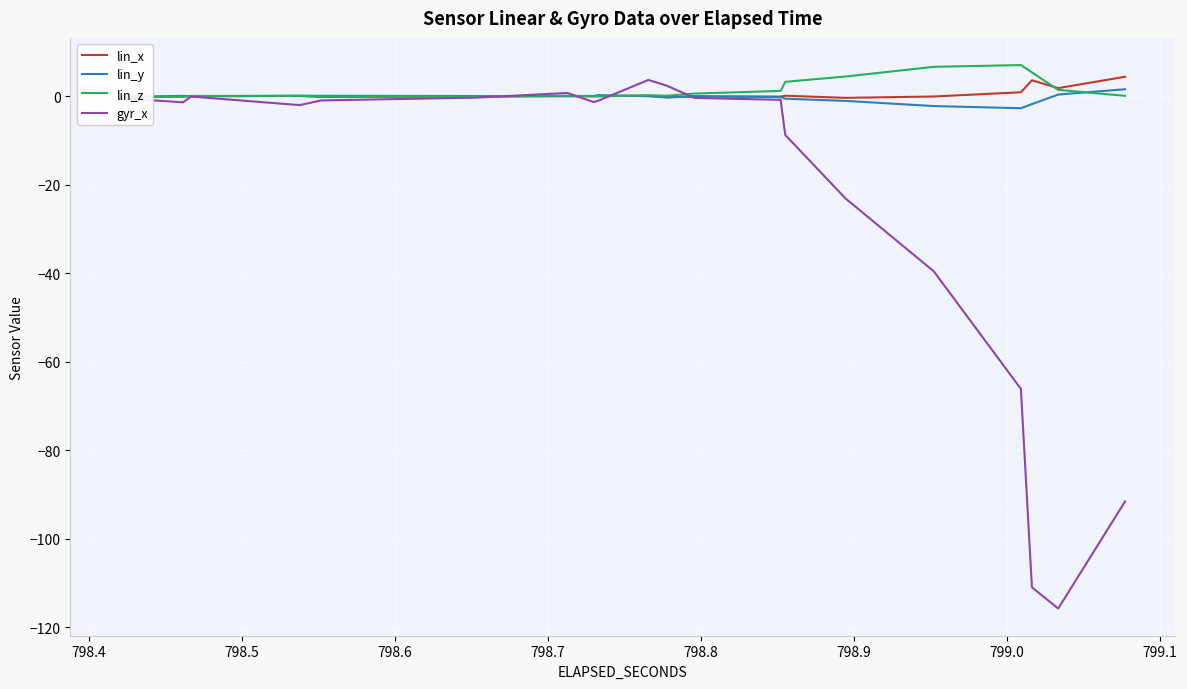

The lin_x series shows -0.0 at 11. True or false?

False